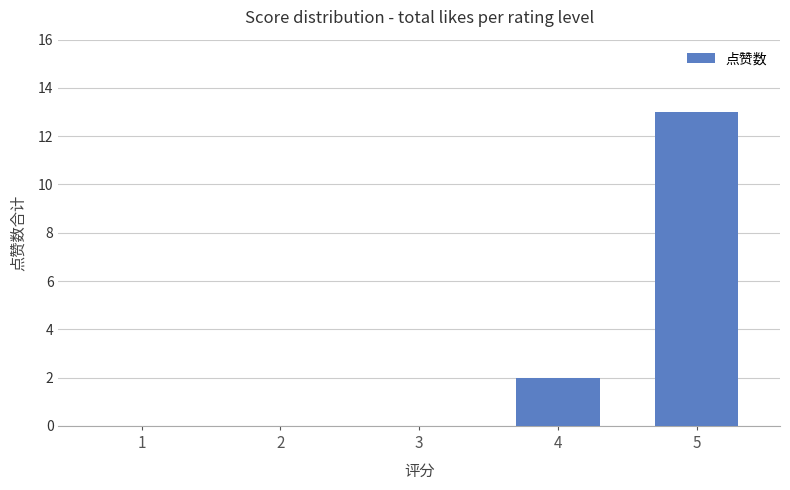

Which label corresponds to the largest value in the chart?

5